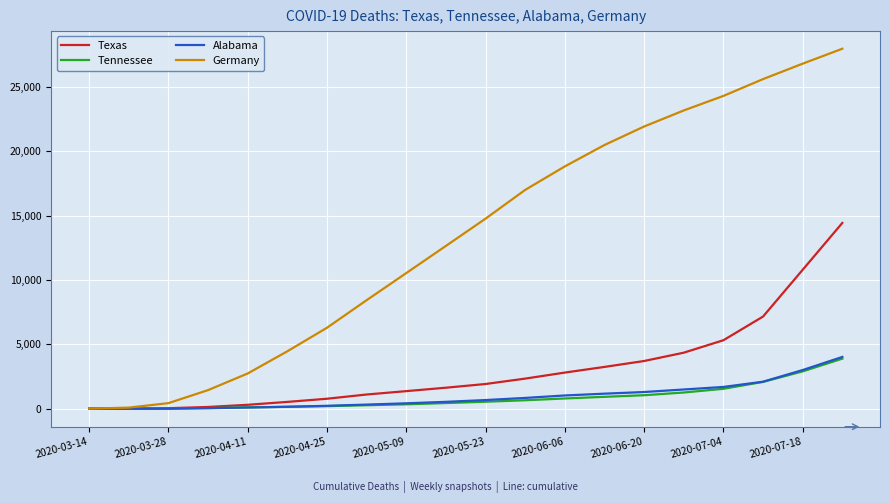

What is the maximum value shown in the chart?

27959